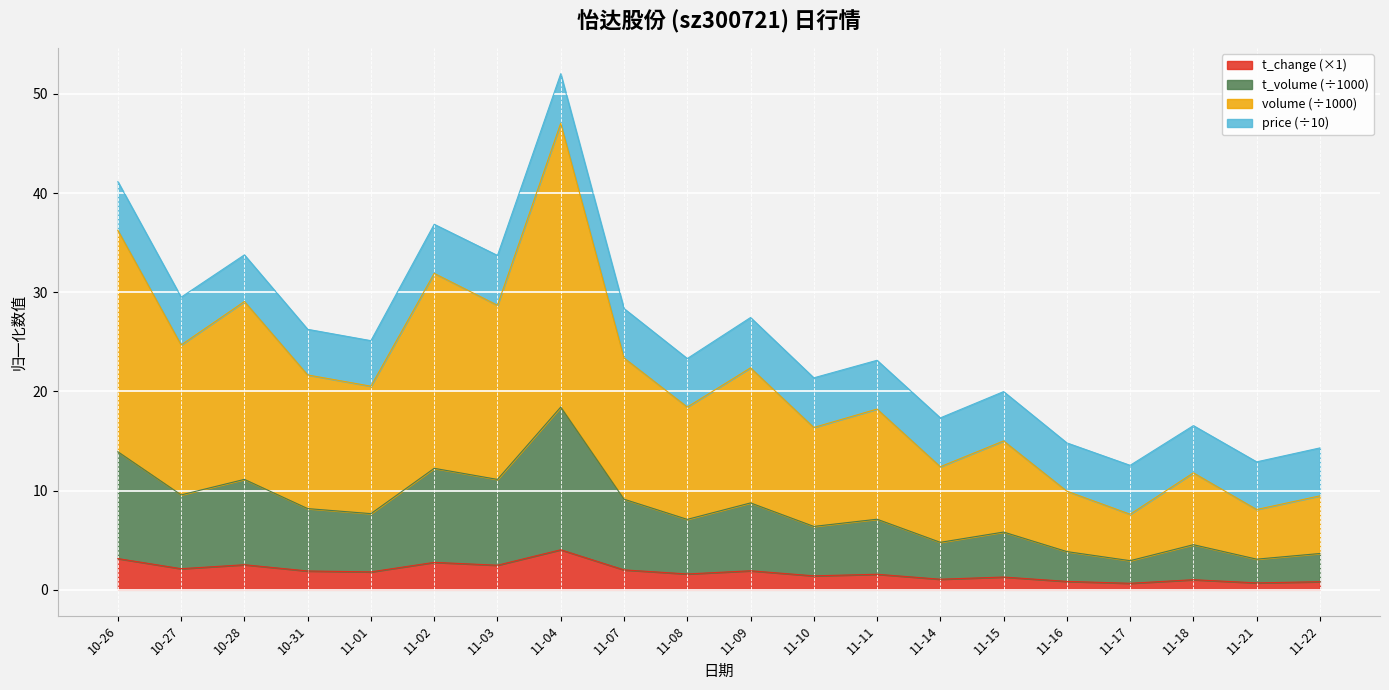

What is the maximum value for t_change (×1)?

4.0